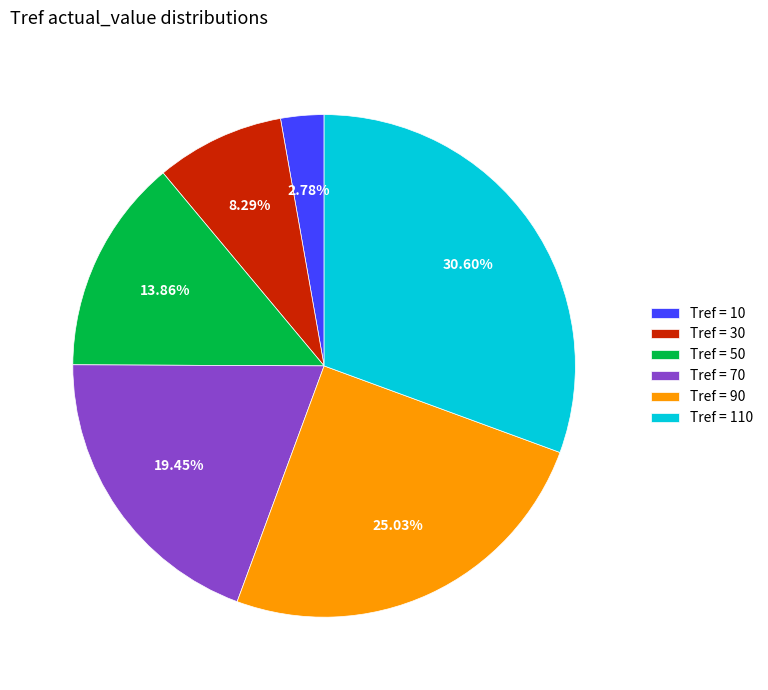

To the nearest percent, what is the difference between the largest and smallest slice percentages?

28%